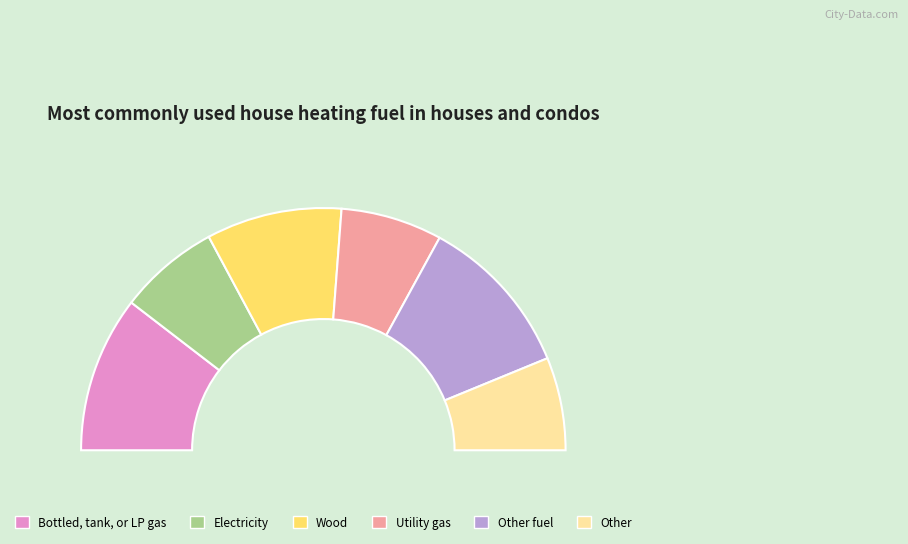

The 6 slice represents 7% of the pie. True or false?

True